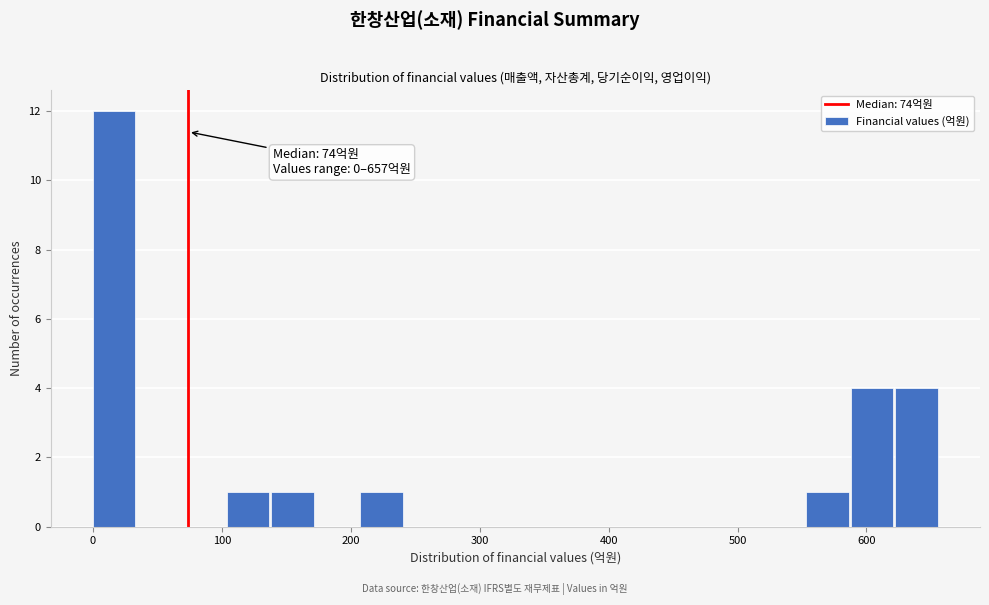

Read against the x-axis, roughly where is the centre of the tallest bar?

20